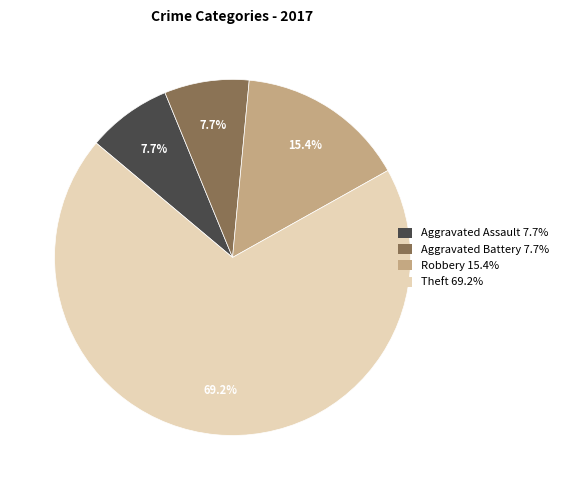

To the nearest percent, what is the average slice percentage?

25%